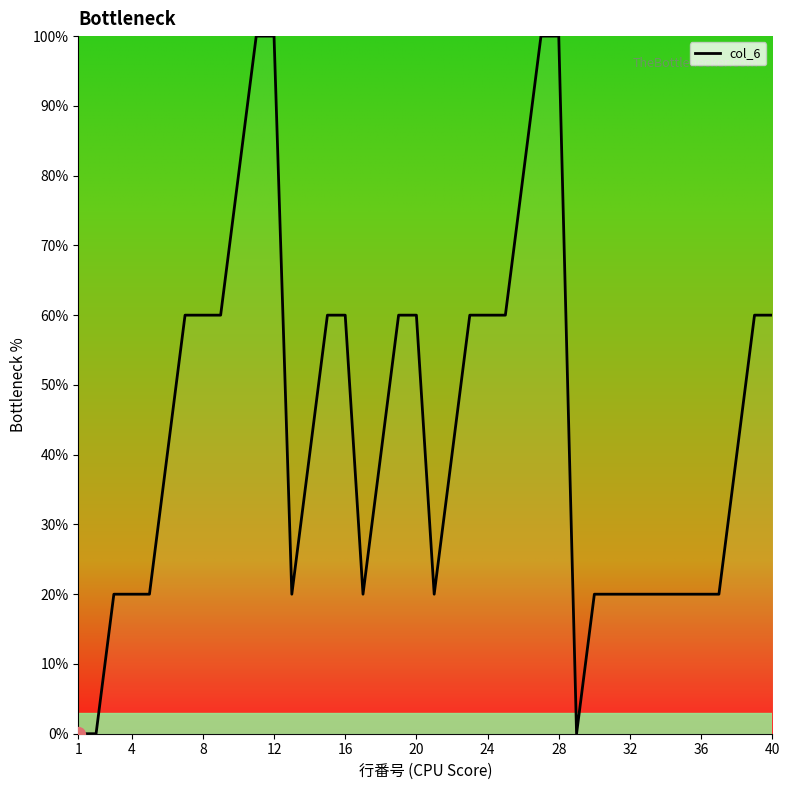

What is the difference between the second highest and minimum values?

100